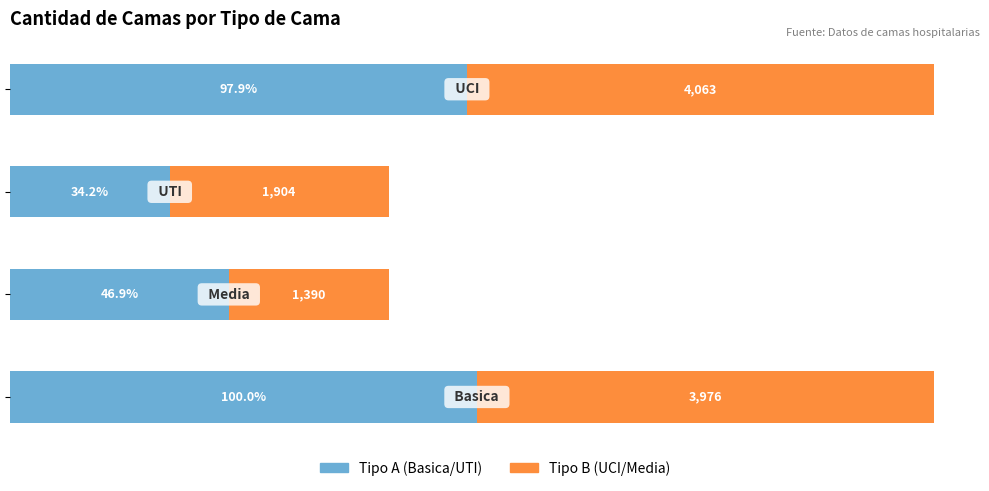

Which series has the widest spread of values?

Tipo A (Basica/UTI)